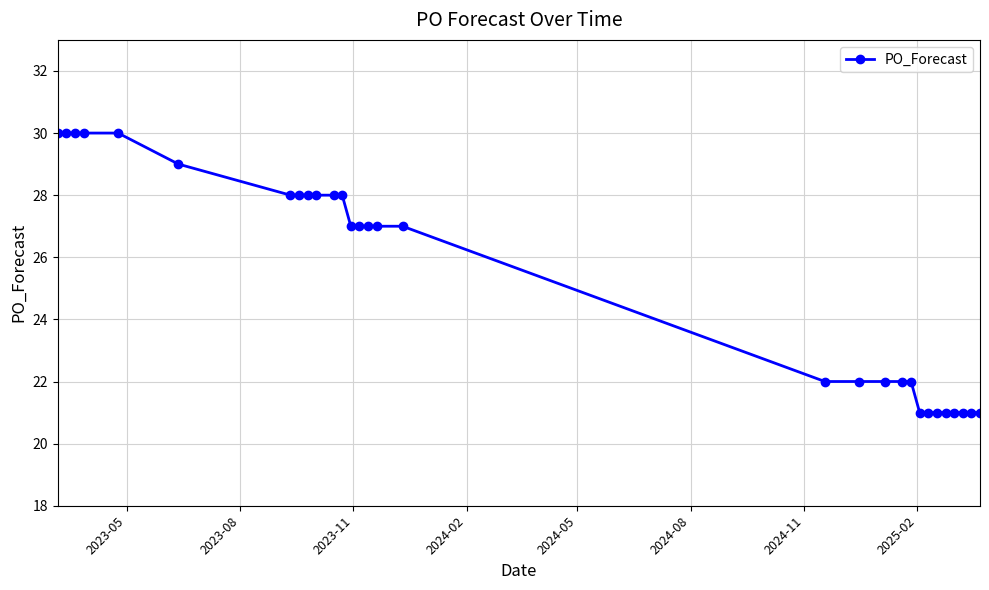

Is this an area chart (filled region under the line)?

No